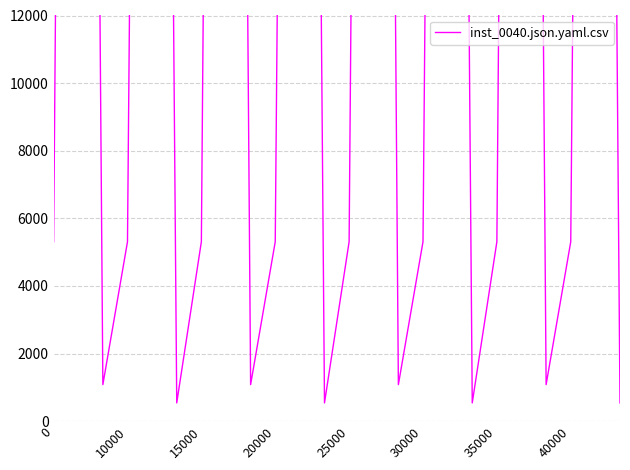

Count the number of data series in this chart.

1